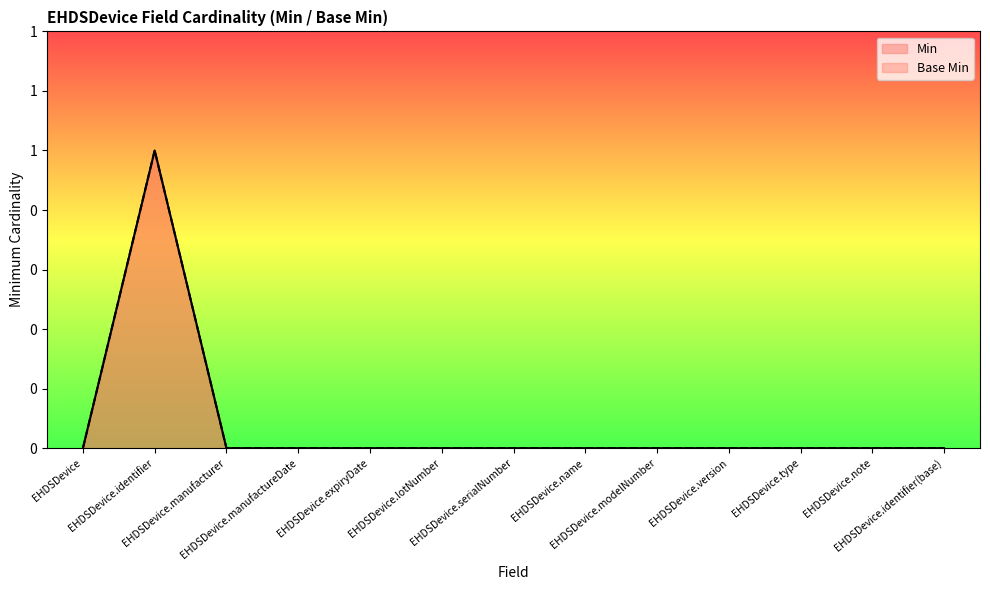

What is the difference between the maximum and minimum values in the Min series?

1